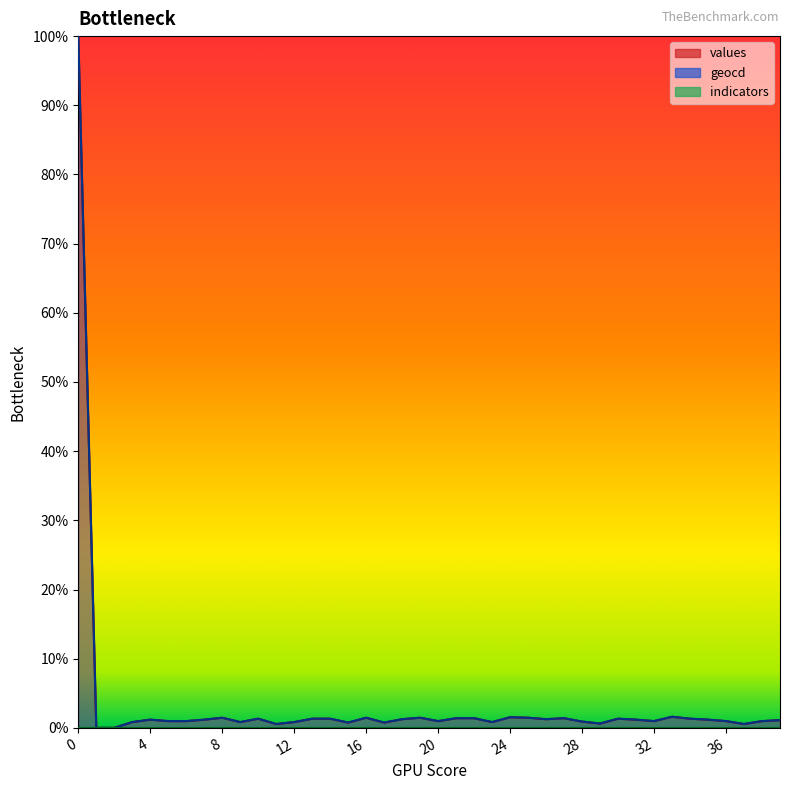

How many data points in geocd are above 1?

22